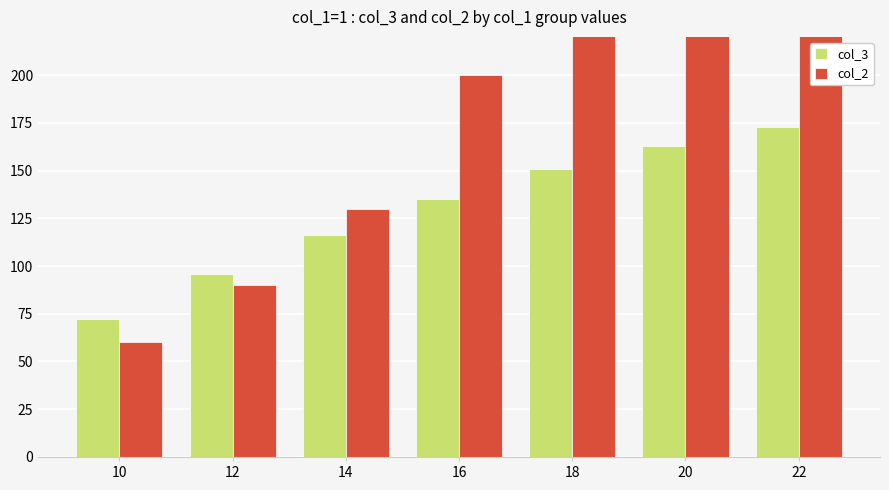

What is the difference between the col_2 values at 20 and 10?

320.0